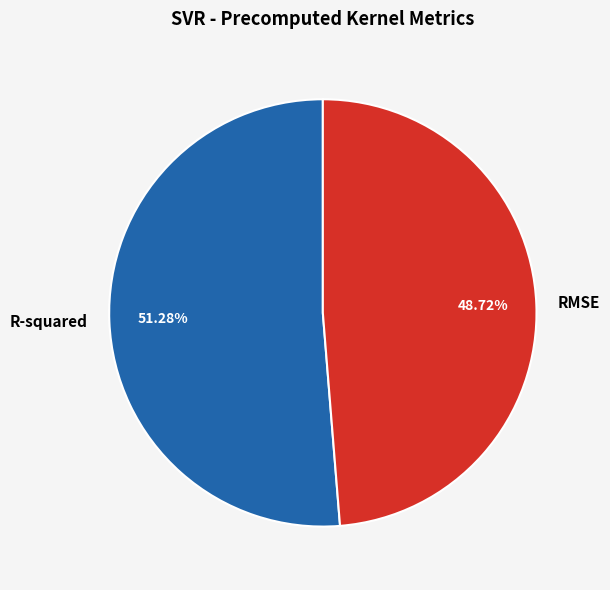

How many segments does this pie chart have?

2